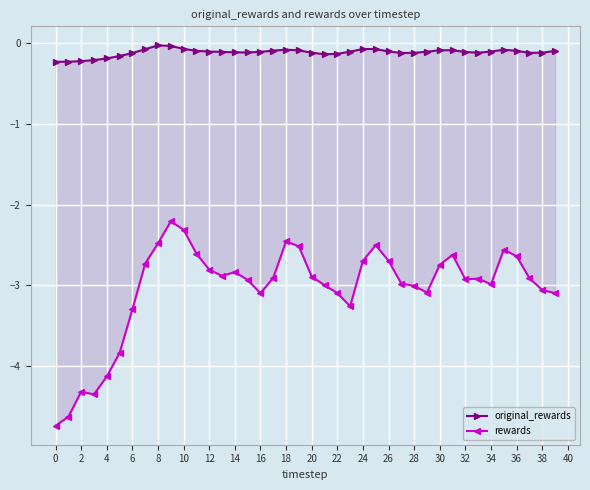

What is the minimum value shown in the chart?

-4.7